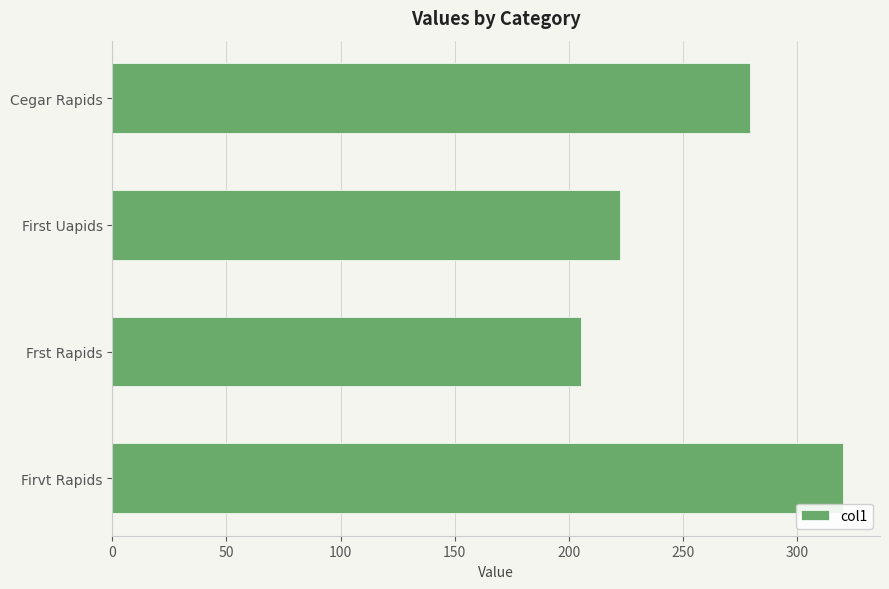

What is the difference between the maximum and minimum values?

115.2